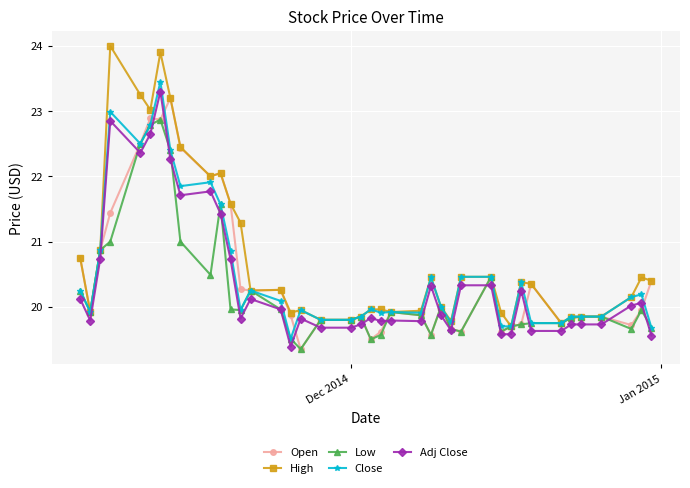

What is the minimum value shown in the chart?

19.4